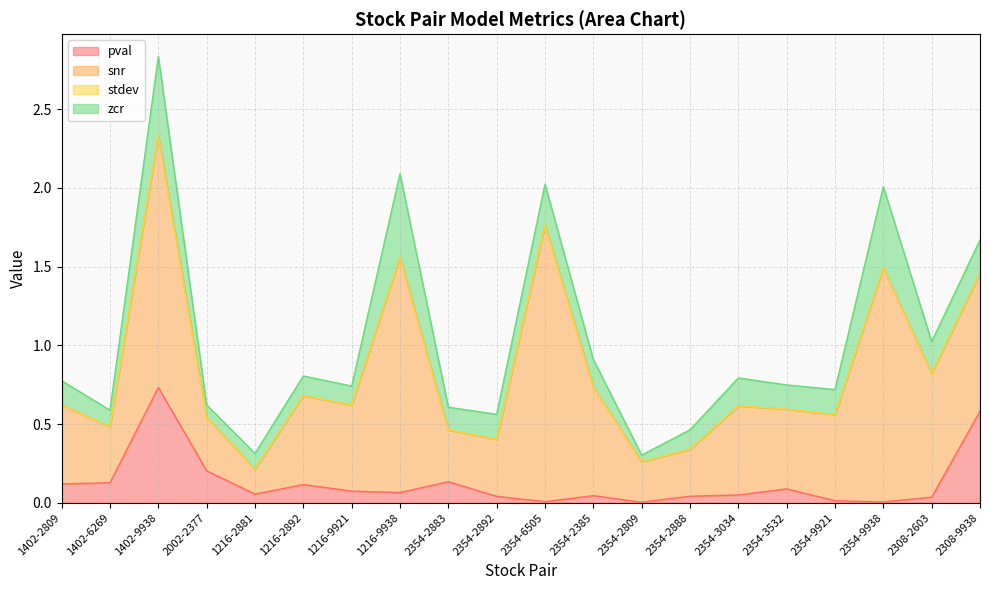

True or false: zcr and stdev cross at least once.

False